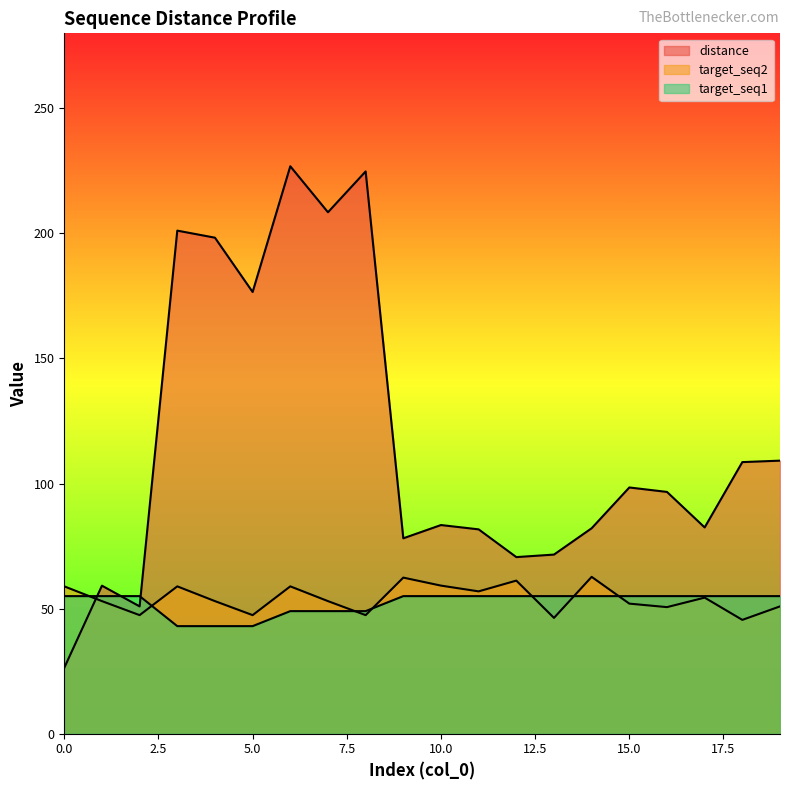

True or false: distance and target_seq2 intersect in this chart.

True